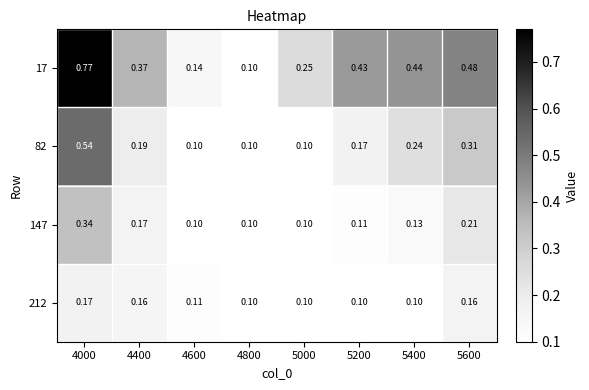

At which category is the sum across all series the highest?

4000